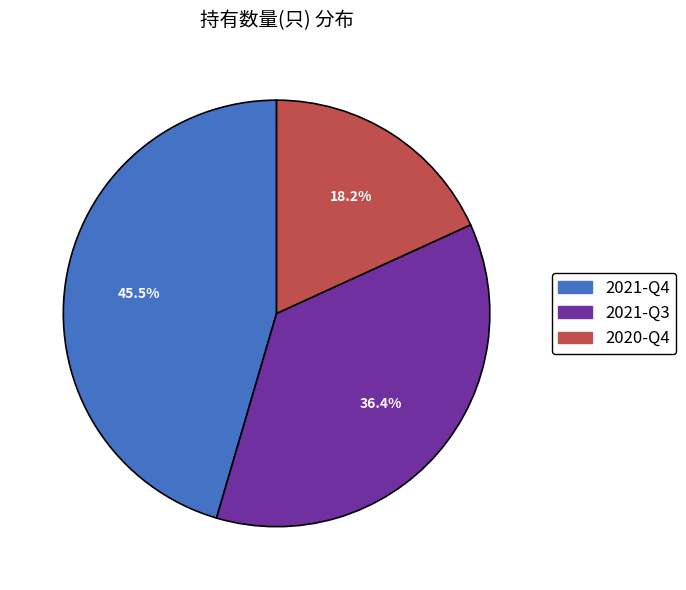

The 2021-Q3 slice represents 30% of the pie. True or false?

False